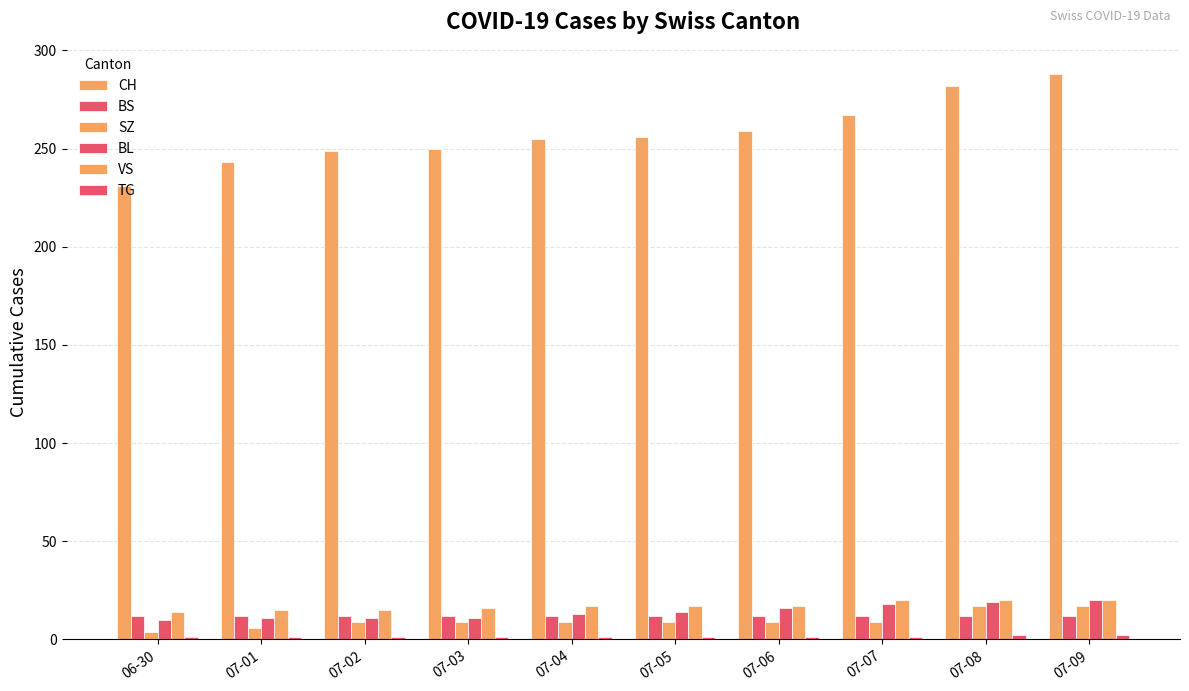

What is the smallest value displayed?

1